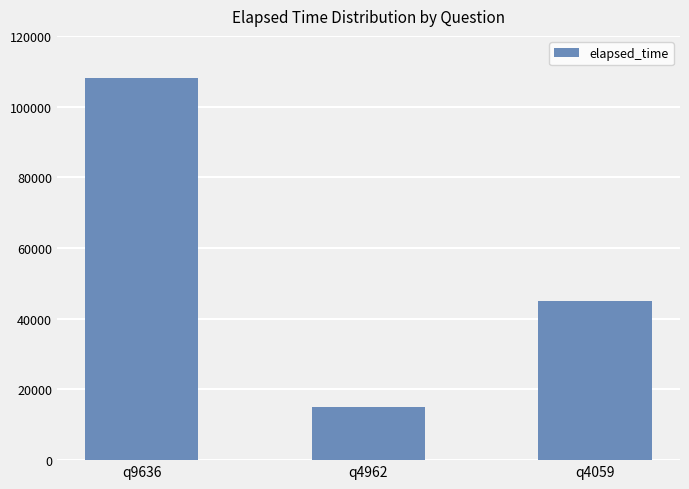

What is the maximum value shown in the chart?

108000